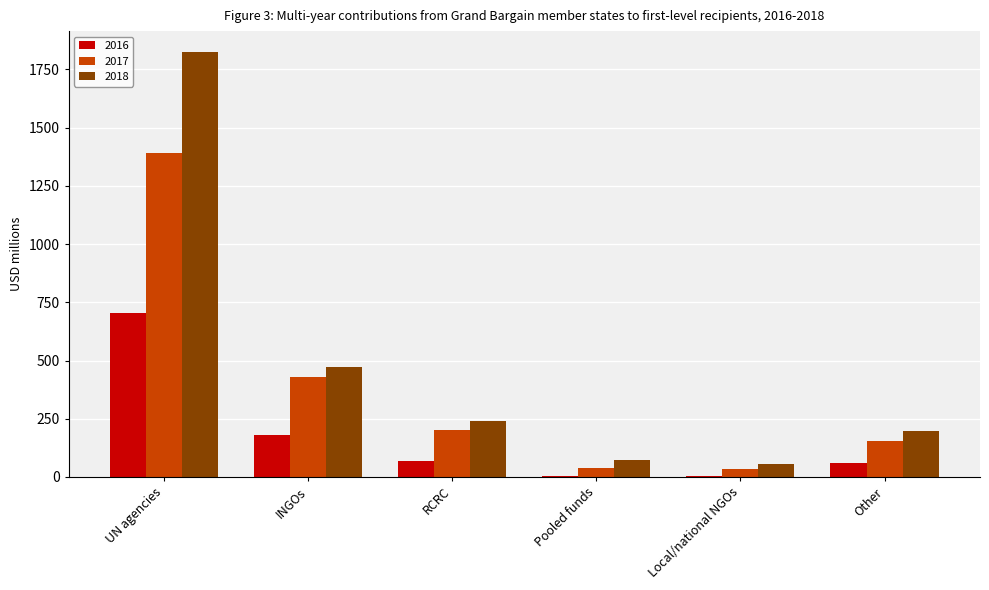

At which label does 2016 first exceed 66?

UN agencies